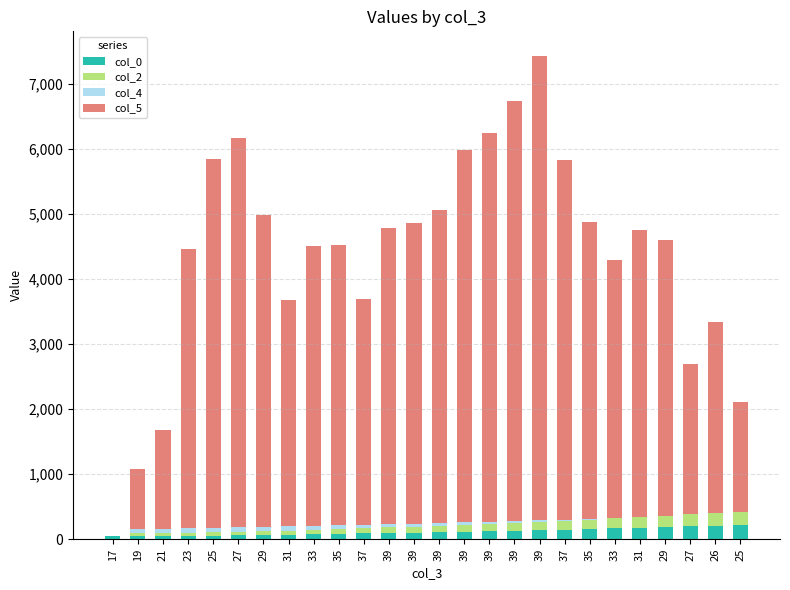

True or false: col_4 has a value of 31.7 at 27.

False